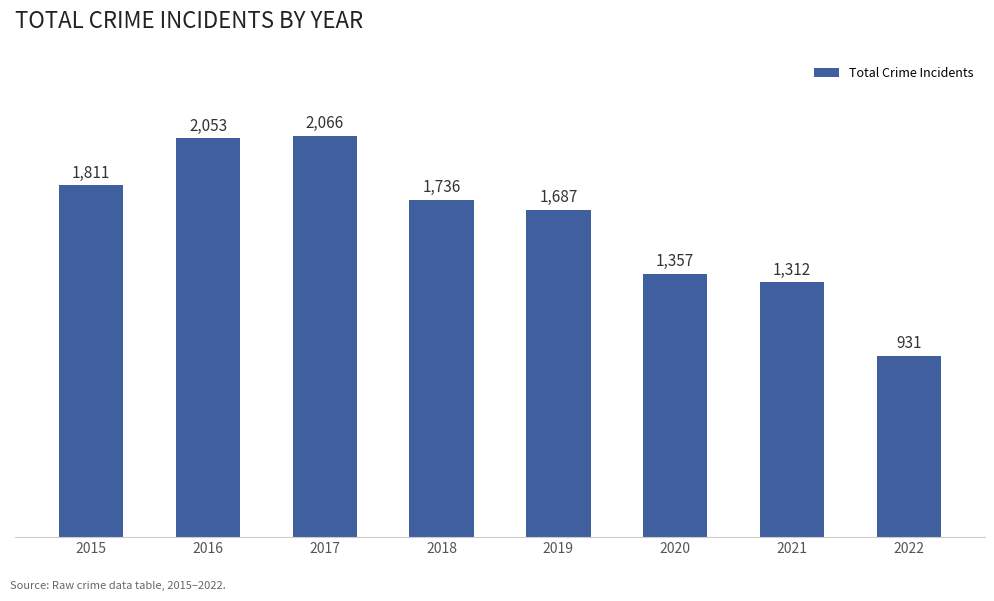

List the labels in order of value, smallest first.

2022, 2021, 2020, 2019, 2018, 2015, 2016, 2017